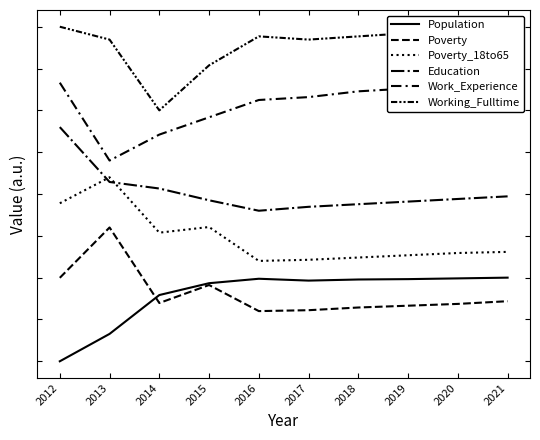

List the series in order of their peak value, lowest first.

Population, Poverty, Poverty_18to65, Education, Work_Experience, Working_Fulltime